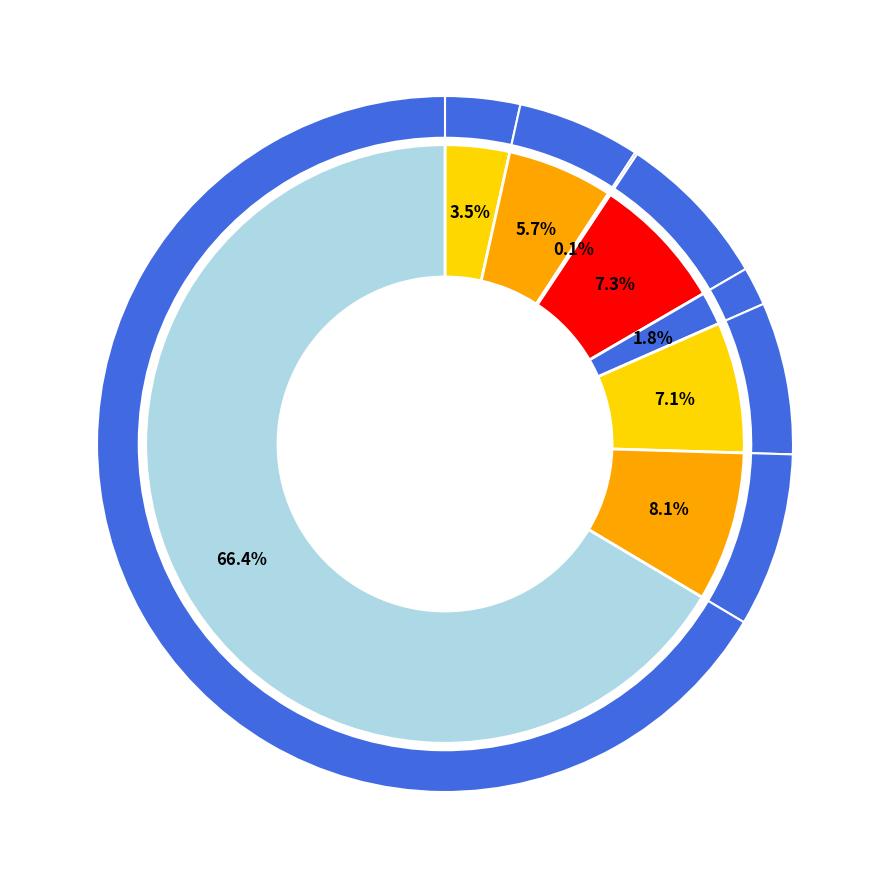

To the nearest percent, what is the difference between the Arson and Robbery slice percentages?

8%